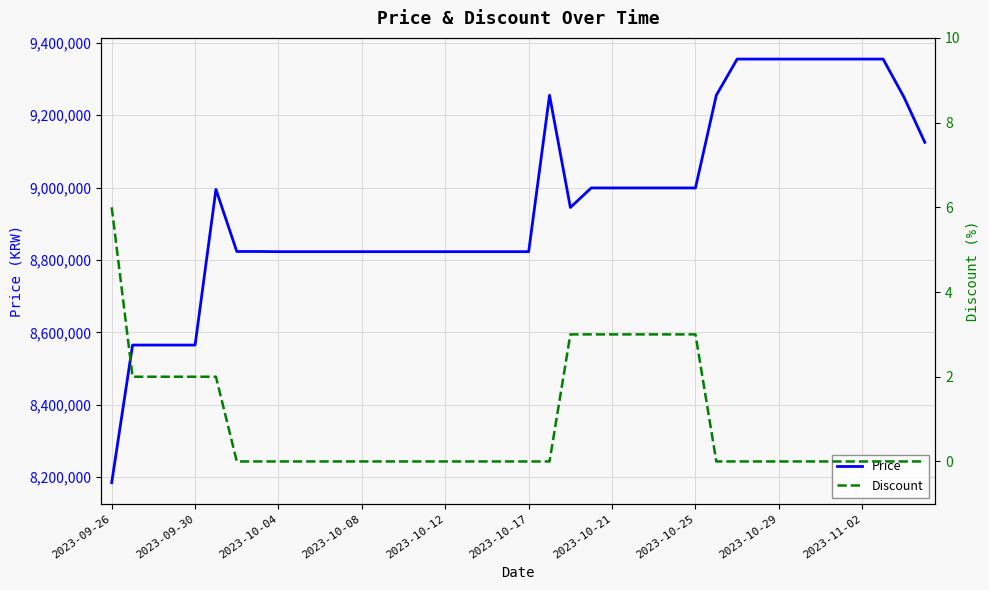

True or false: Price and Discount cross at least once.

False